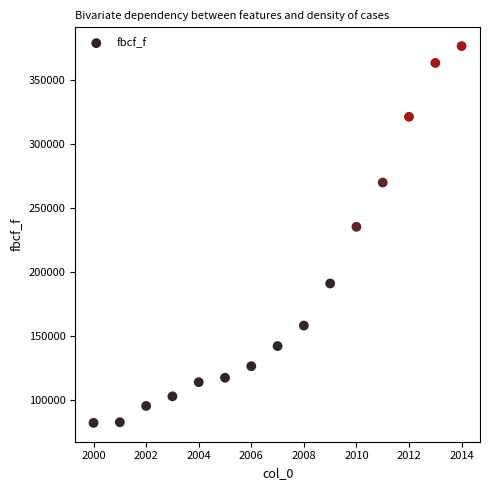

What Y value in the scatter plot is closest to 229583?

235589.0